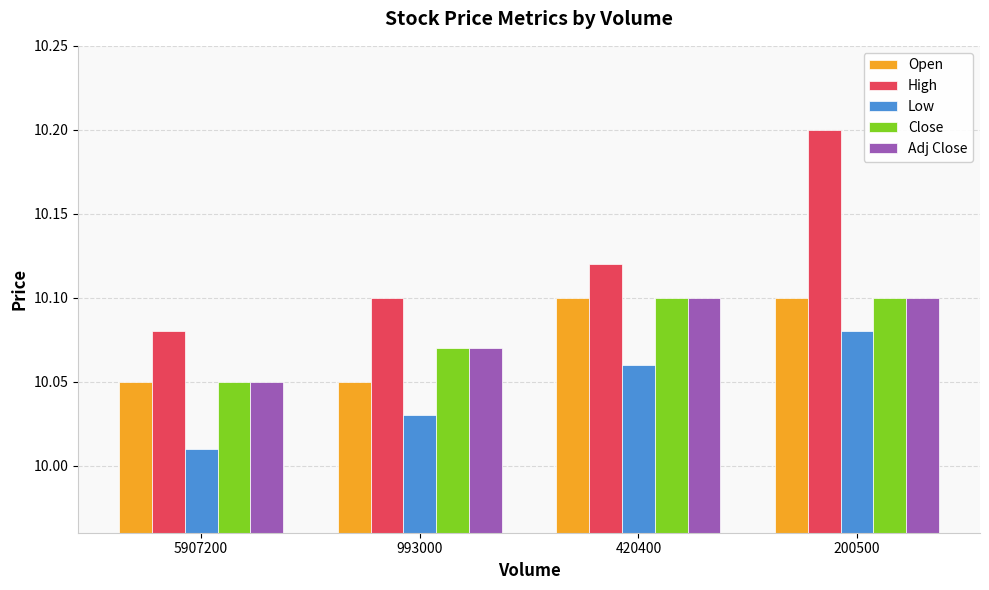

How many groups of bars are there?

4